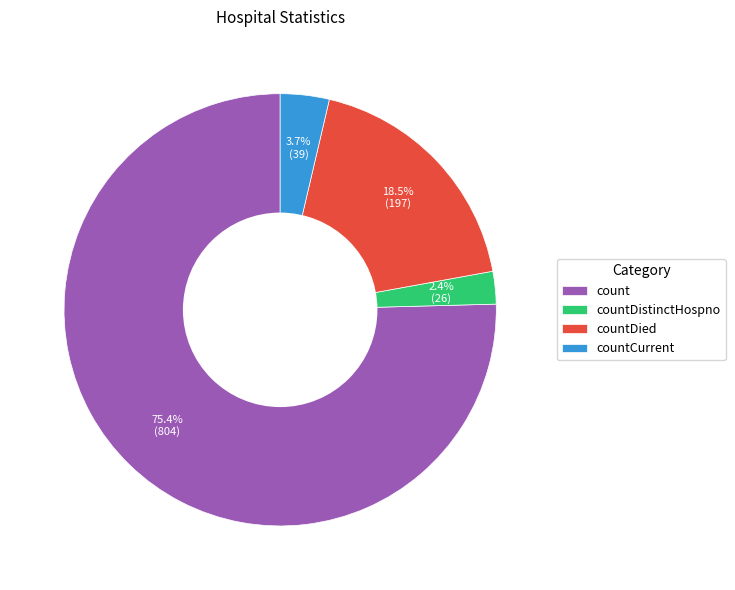

To the nearest percent, what portion does countCurrent represent?

4%